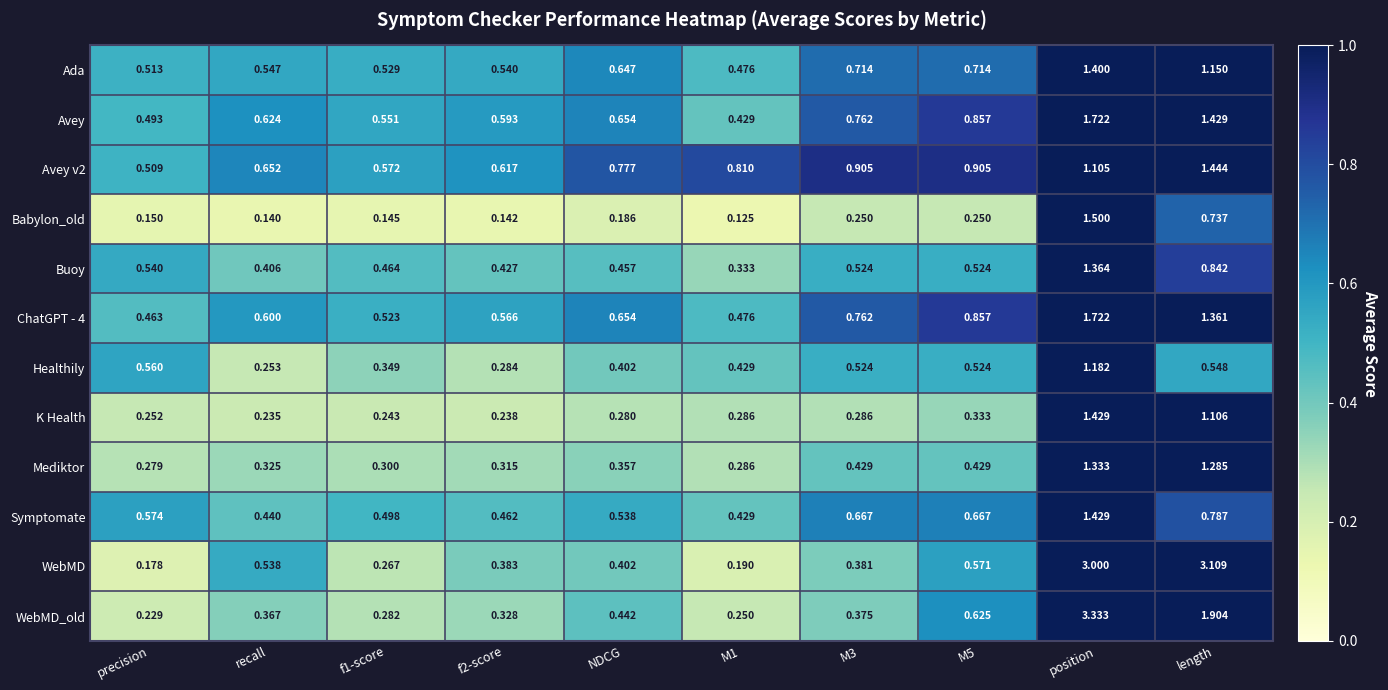

Where is Healthily nearest to the value 0?

recall